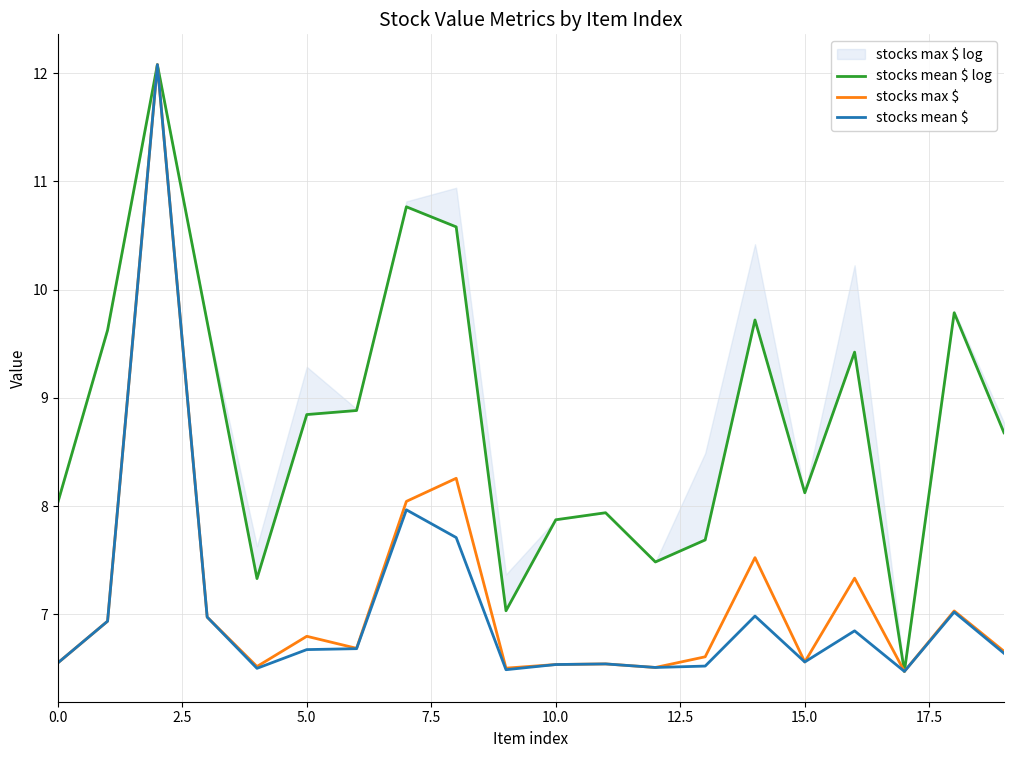

The stocks mean $ series shows 6.6 at 15.0. True or false?

True